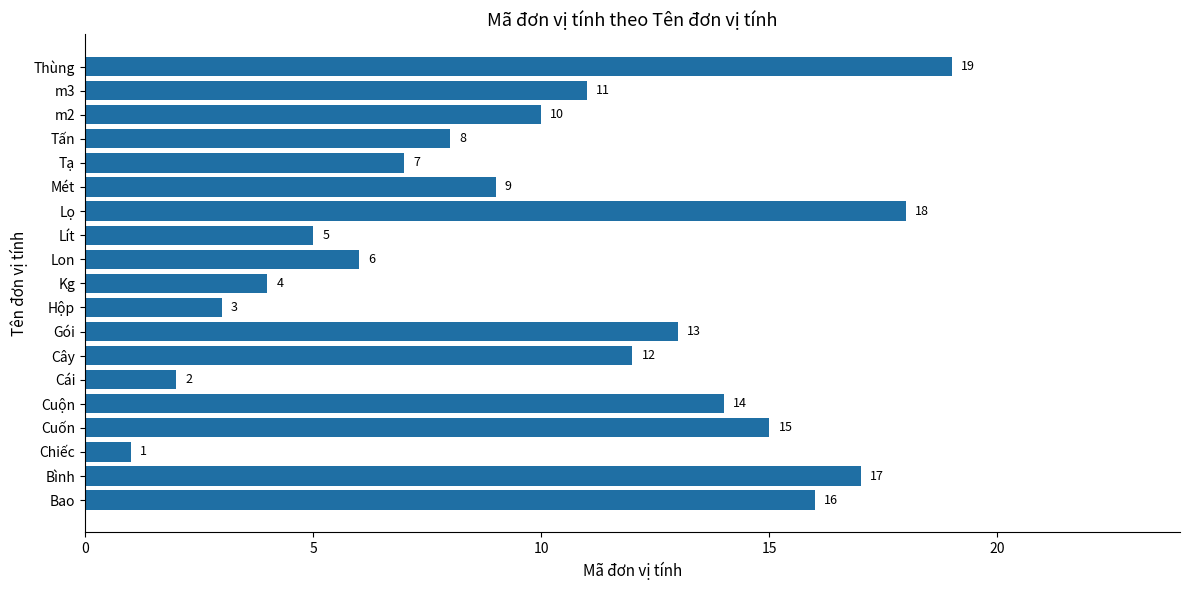

What is the greatest value displayed?

19